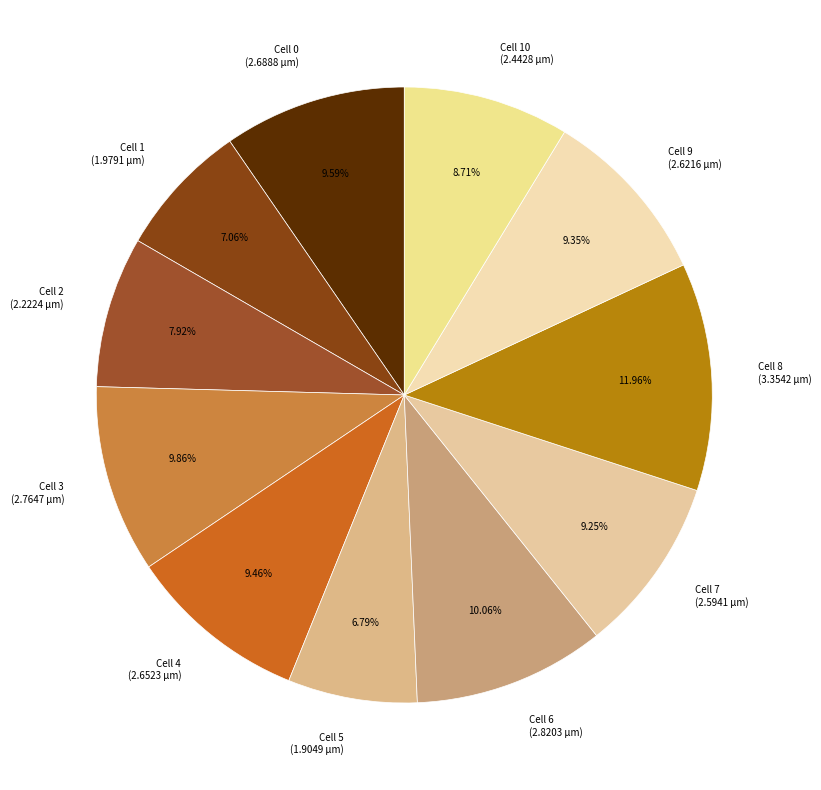

How many slices are in this pie chart?

11